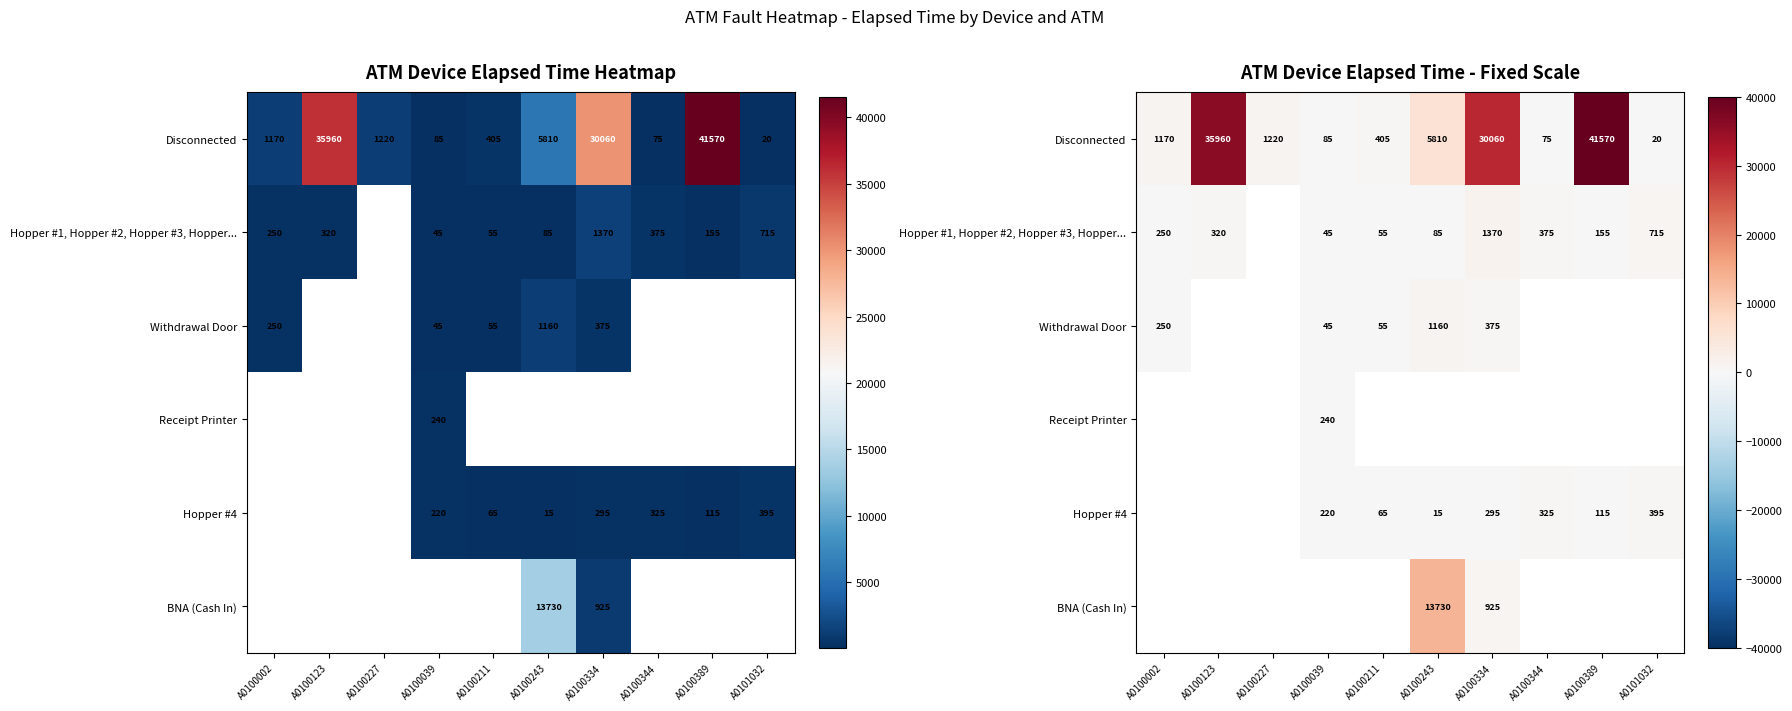

What is the spread (max minus min) of values at A0100344?

300.0